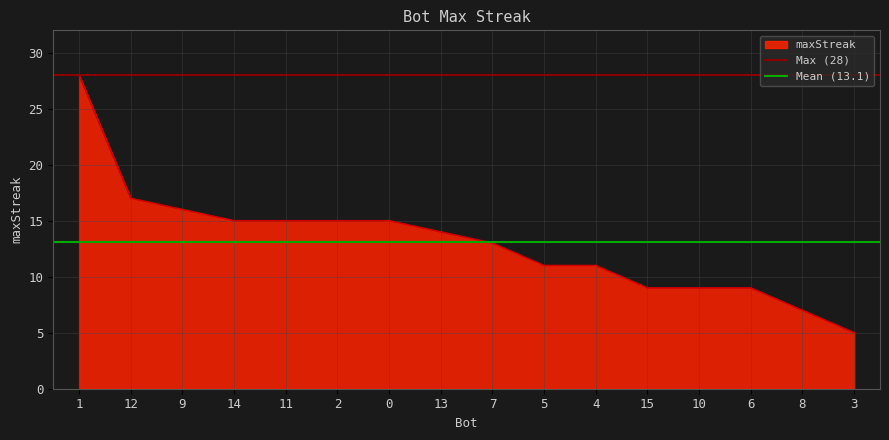

True or false: maxStreak has a value of 17 at 12.

True